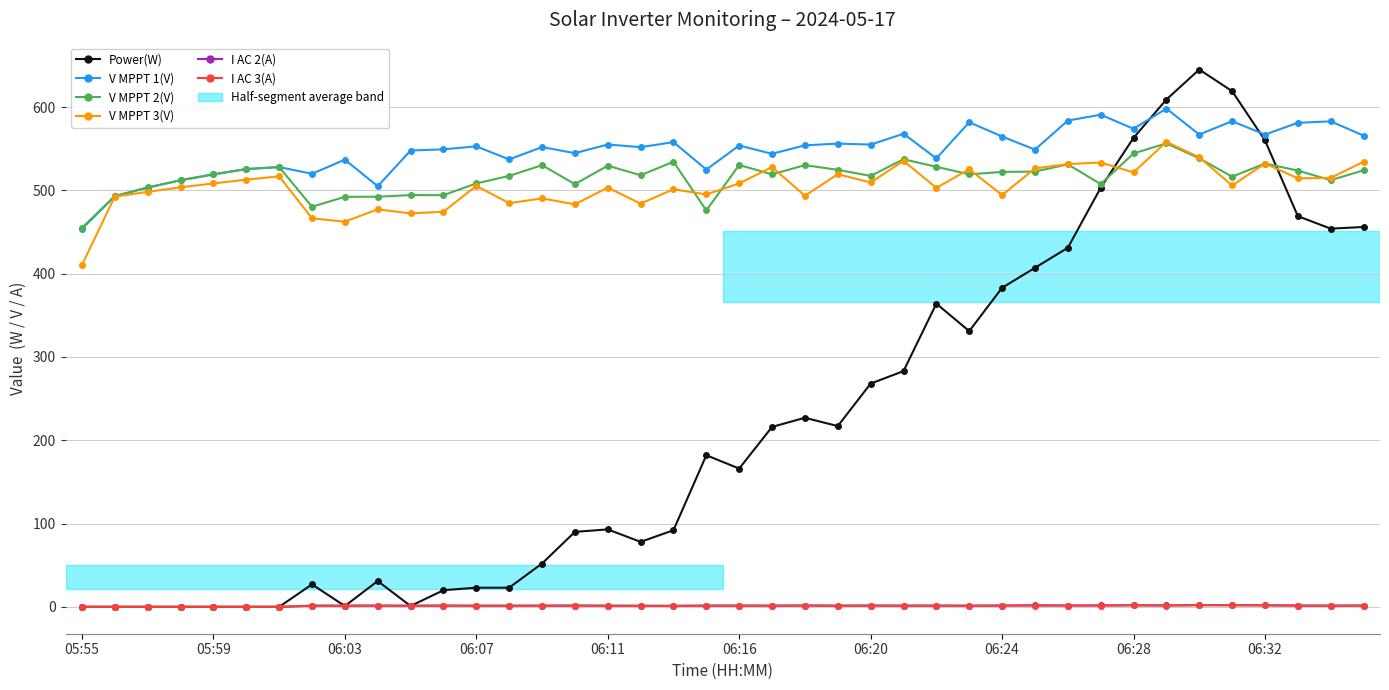

At how many categories does at least one series exceed 418?

40